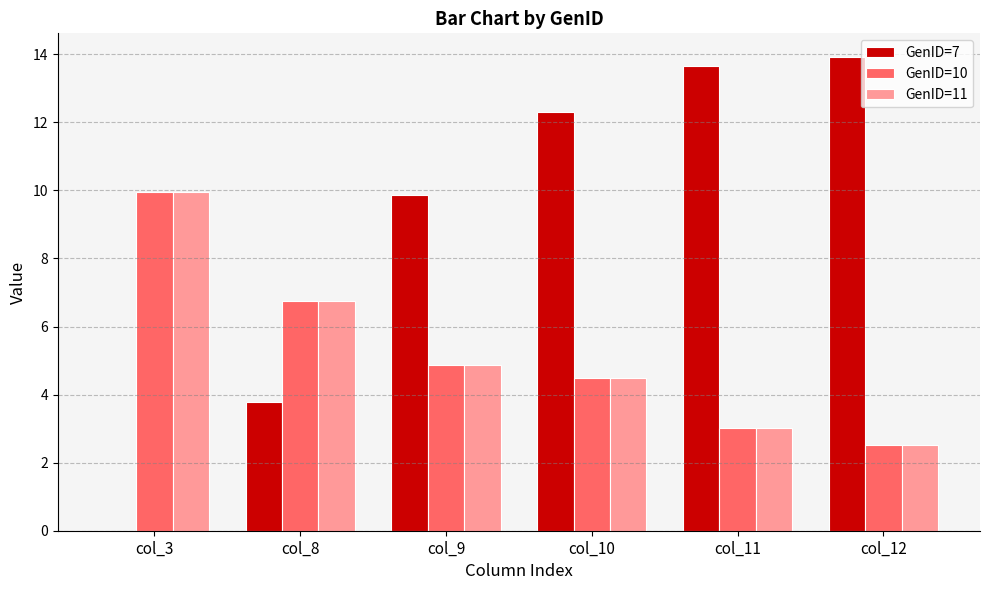

Which series has the largest range (max minus min)?

GenID=7